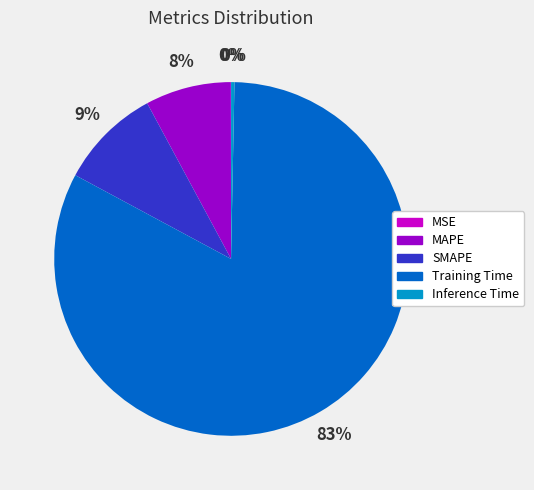

Combined, do MAPE and Inference Time account for over 50%?

No